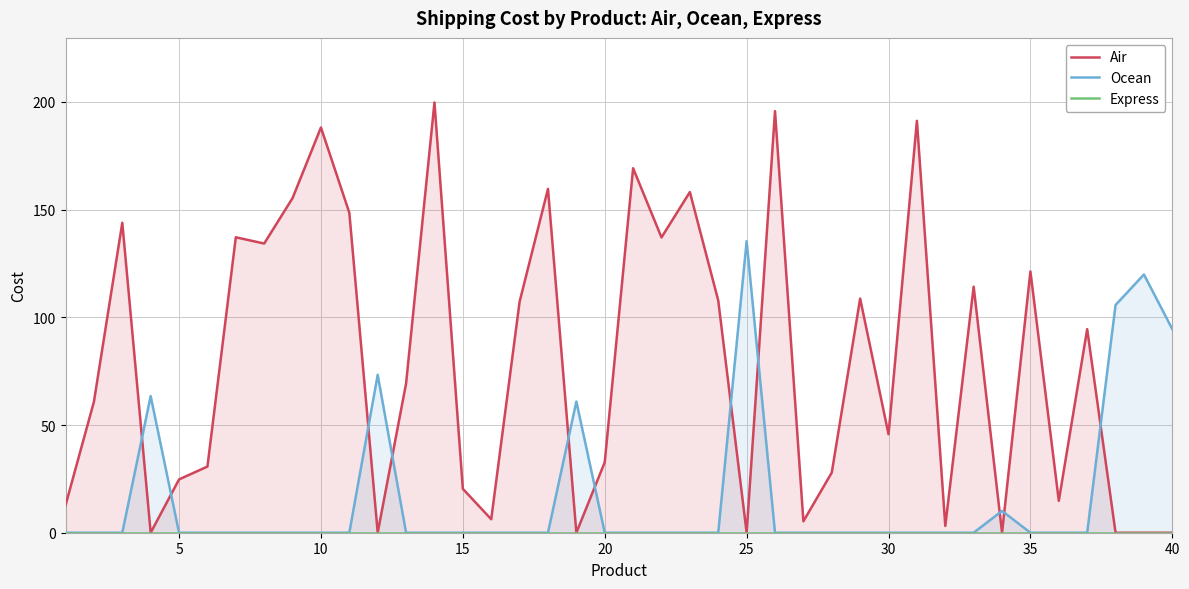

True or false: Ocean and Air intersect in this chart.

True